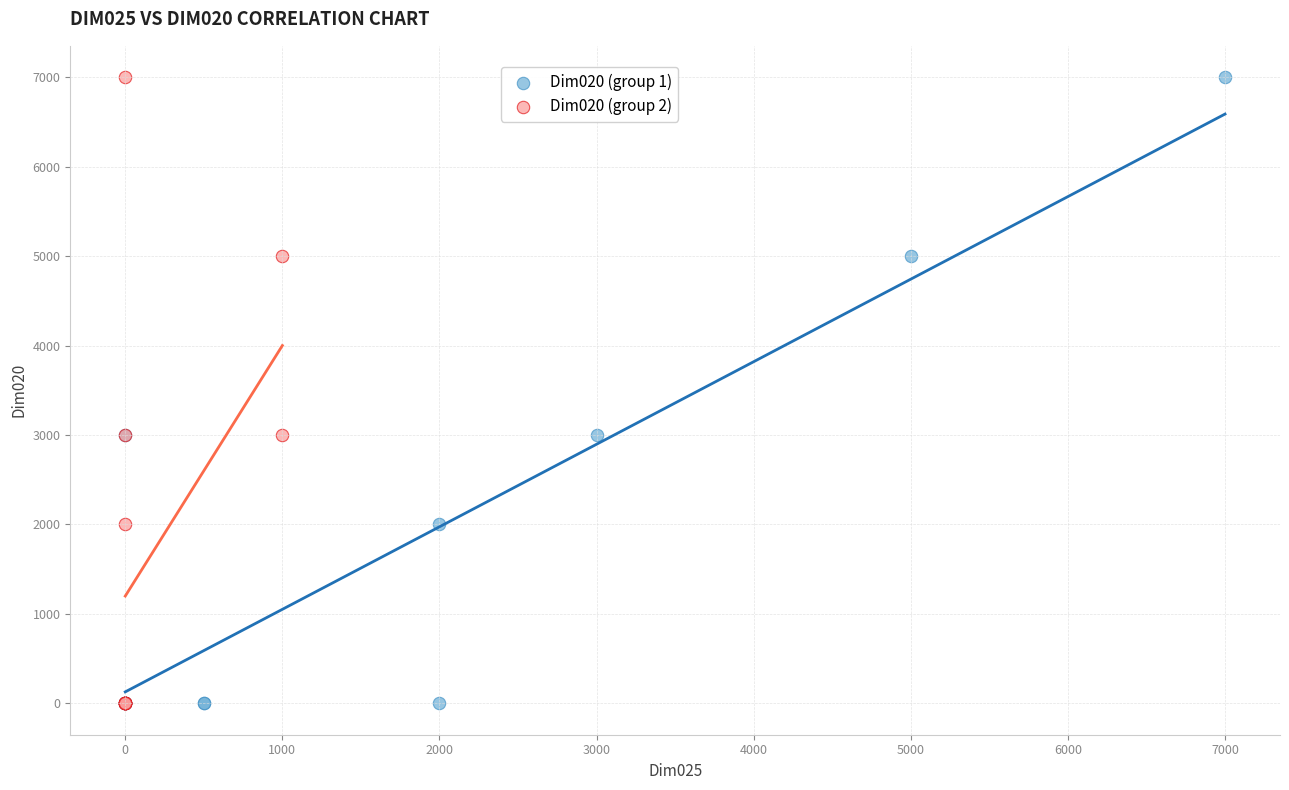

What are all the series names shown in the legend?

Dim020 (group 1), Dim020 (group 2)